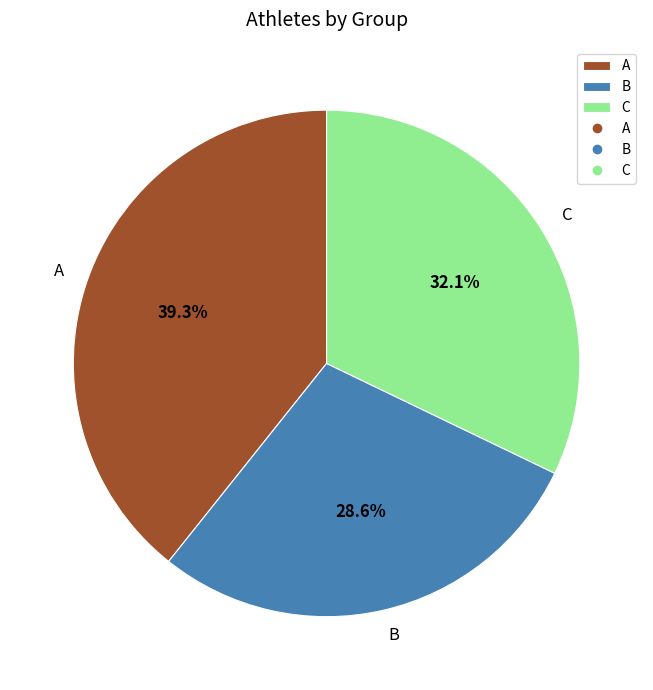

Rank the categories by value from lowest to highest.

B, C, A